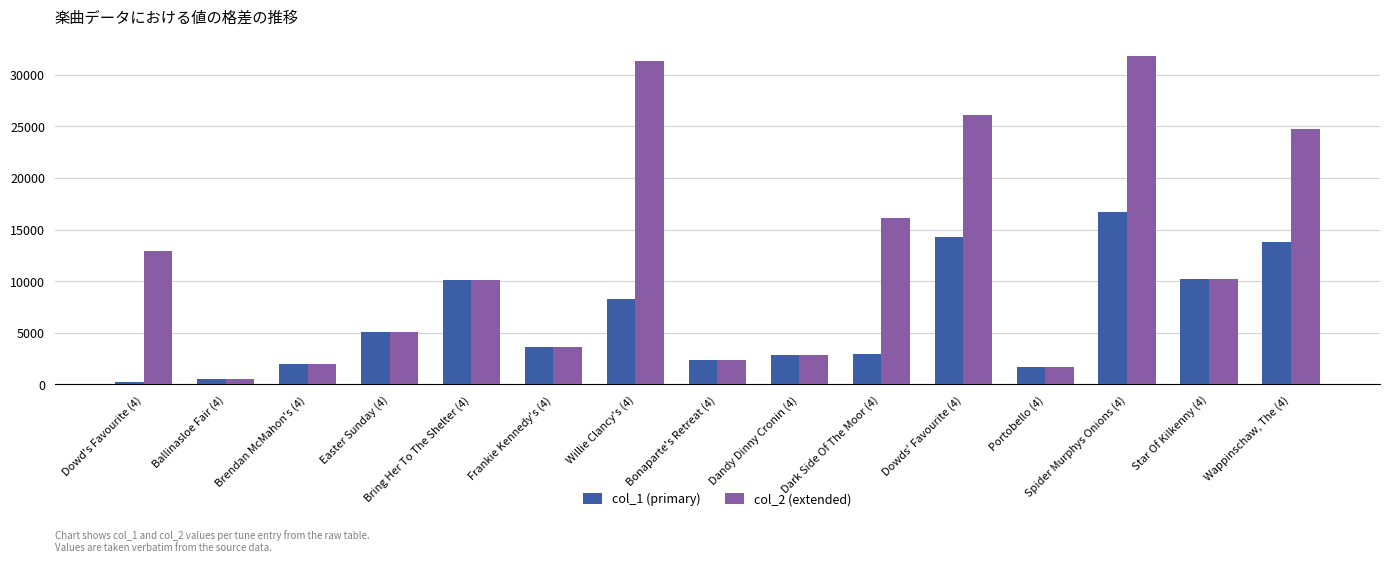

What is the total value across all series at Easter Sunday (4)?

10078